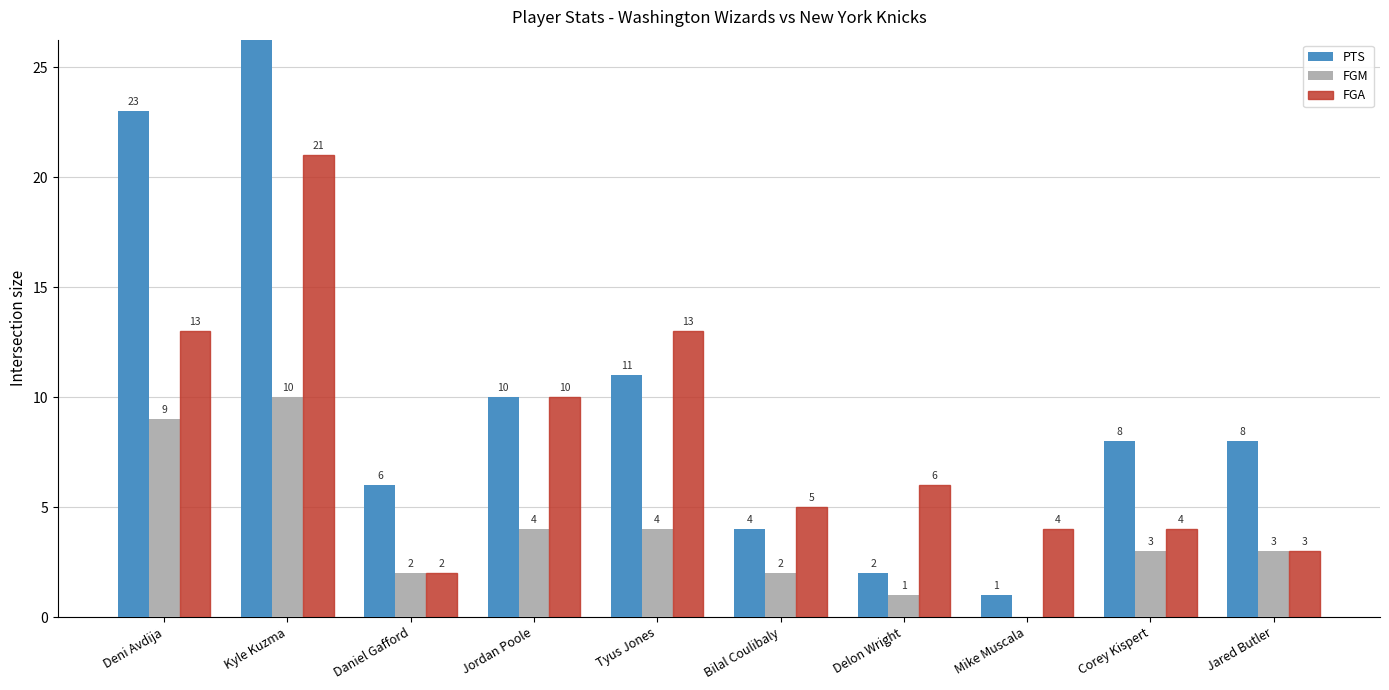

Rank the series by their maximum value, from lowest to highest.

FGM, FGA, PTS